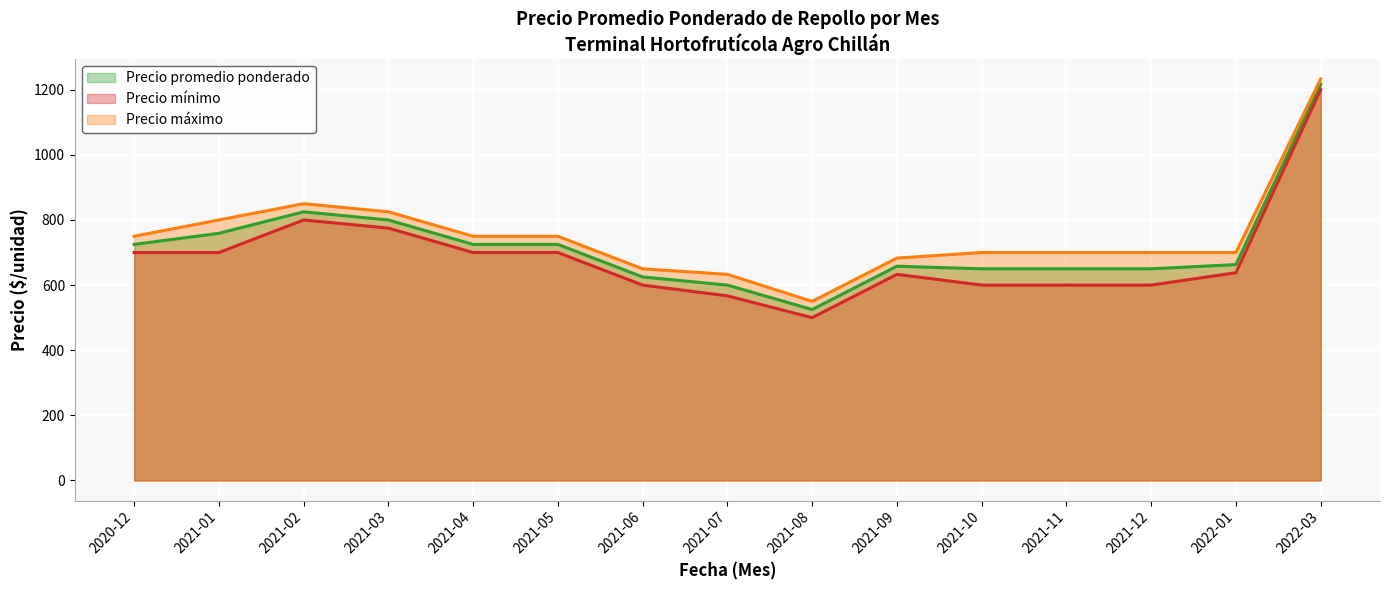

How many lines are shown in the chart?

3